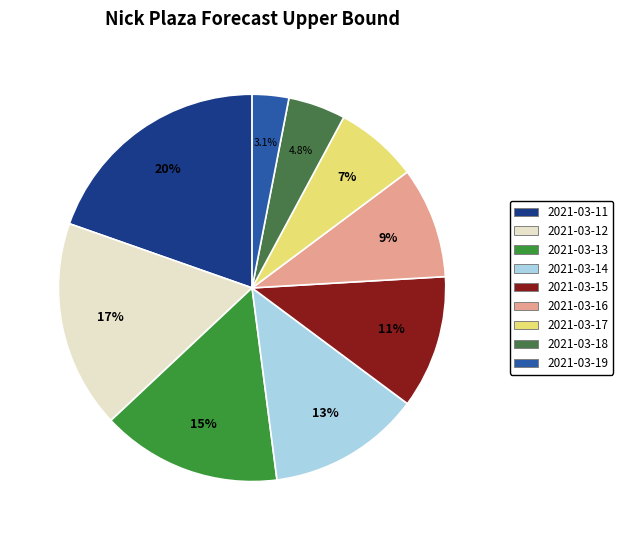

Is 2021-03-19 the majority of the pie?

No